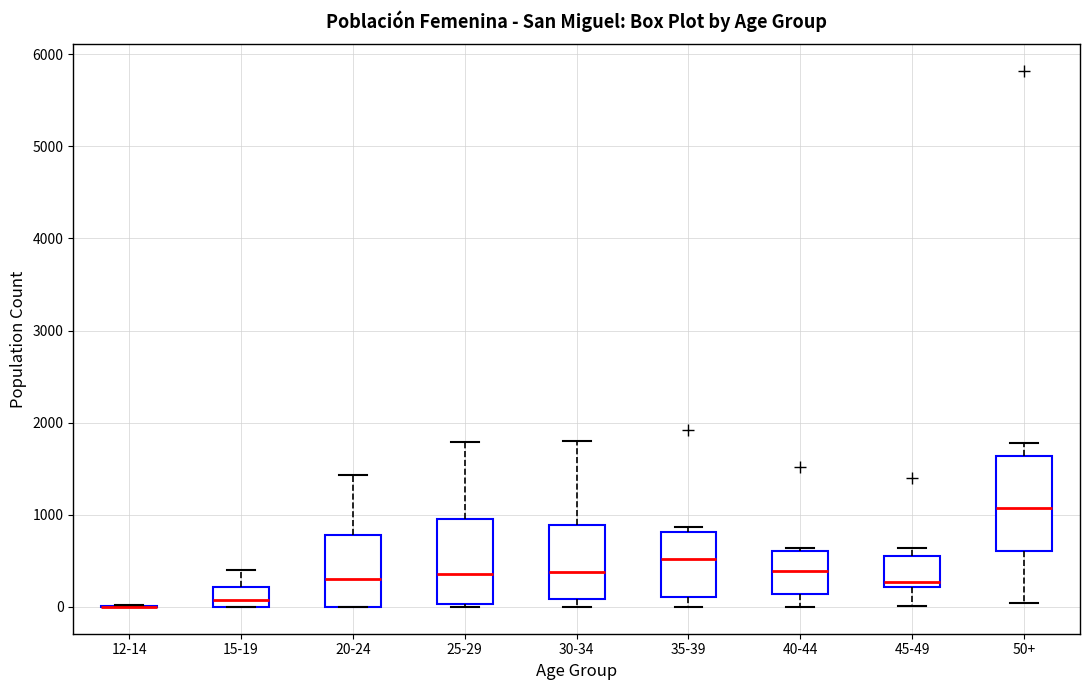

Reading left to right, transcribe this box plot: for each box, give where its median line is, the range the box spans, and where its two whiskers end, as read against the y-axis. The values are not printed on the chart, so give them approximately, as read against the axis.

12-14: box collapsed to a line at 0, whiskers 0 to 0
15-19: median 100, box 0 to 200, whiskers 0 to 400
20-24: median 300, box 0 to 800, whiskers 0 to 1400
25-29: median 400, box 0 to 1000, whiskers 0 (just below the box's lower edge) to 1800
30-34: median 400, box 100 to 900, whiskers 0 to 1800
35-39: median 500, box 100 to 800, whiskers 0 to 900
40-44: median 400, box 100 to 600, whiskers 0 to 600 (just above the box's upper edge)
45-49: median 300, box 200 to 600, whiskers 0 to 600 (just above the box's upper edge)
50+: median 1100, box 600 to 1600, whiskers 0 to 1800